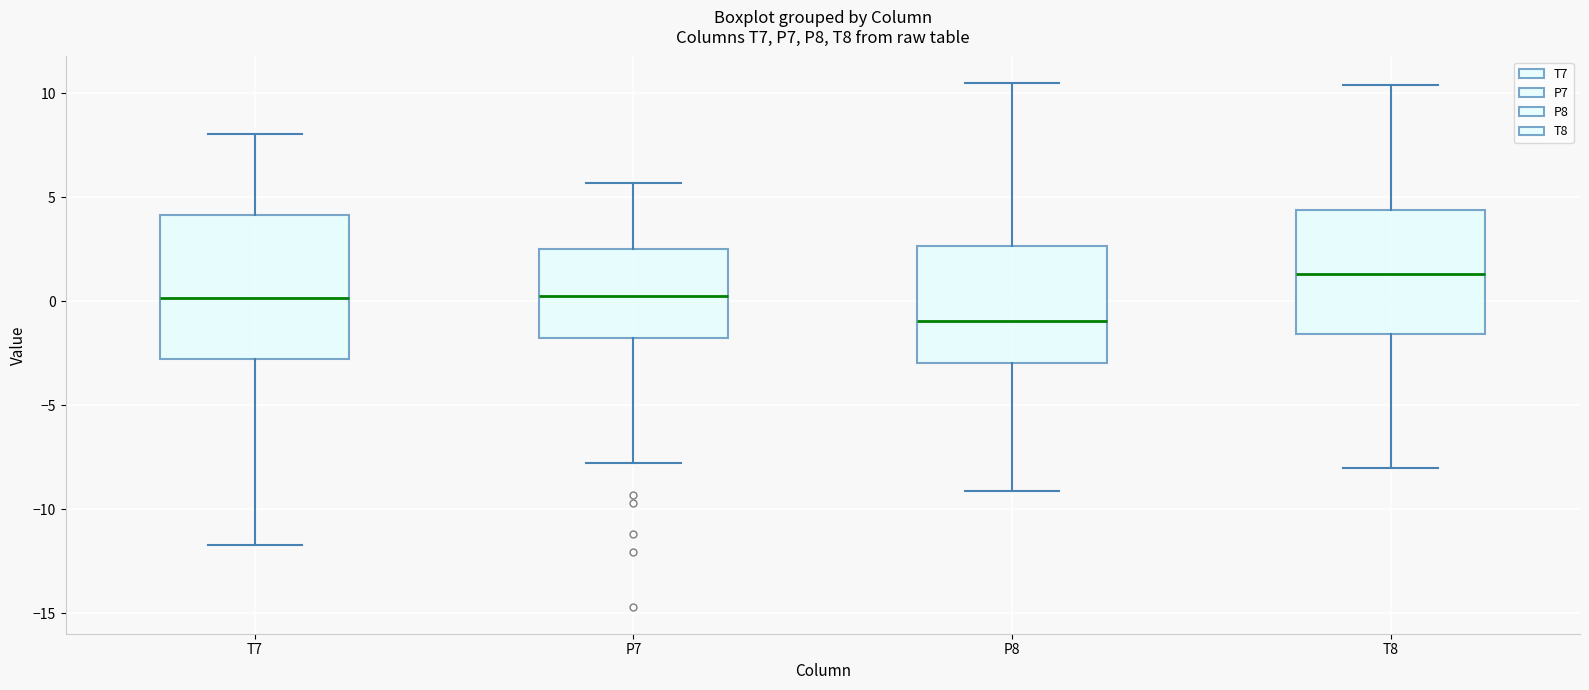

Reading left to right, read every box against the y-axis: the position of its median line, the range the box covers, and the ends of its whiskers. The values are not printed on the chart, so give them approximately, as read against the axis.

T7: median 0.0, box -3.0 to 4.0, whiskers -11.5 to 8.0
P7: median 0.0, box -2.0 to 2.5, whiskers -8.0 to 5.5
P8: median -1.0, box -3.0 to 2.5, whiskers -9.0 to 10.5
T8: median 1.5, box -1.5 to 4.5, whiskers -8.0 to 10.5